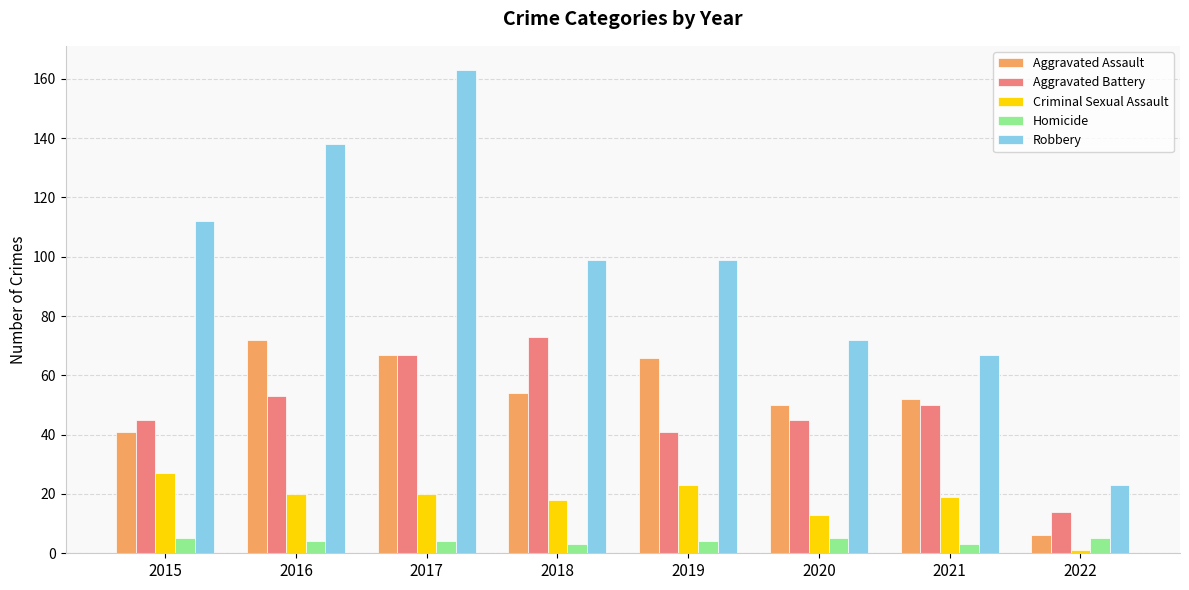

What is the value of the Aggravated Assault bar at the 8th from the left?

6